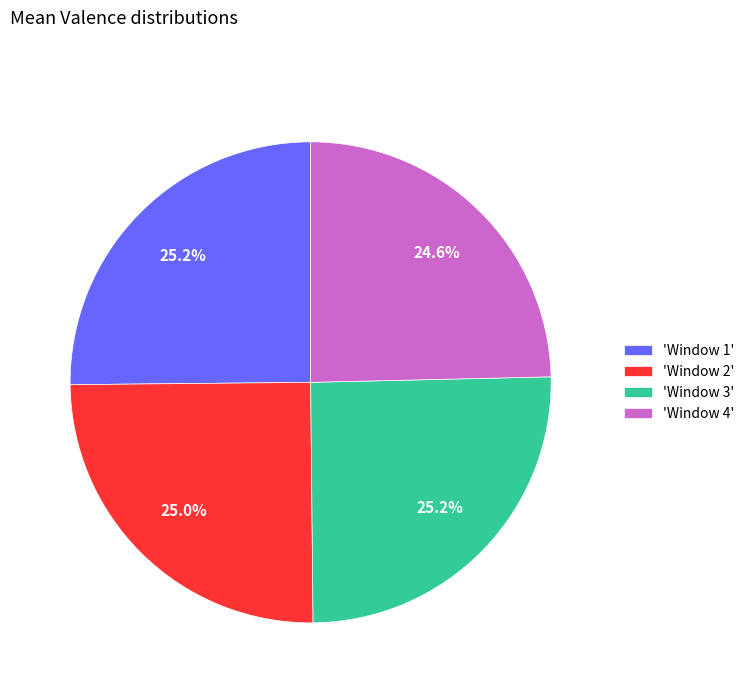

What is the total percentage of 'Window 2' and 'Window 1'?

50.2%